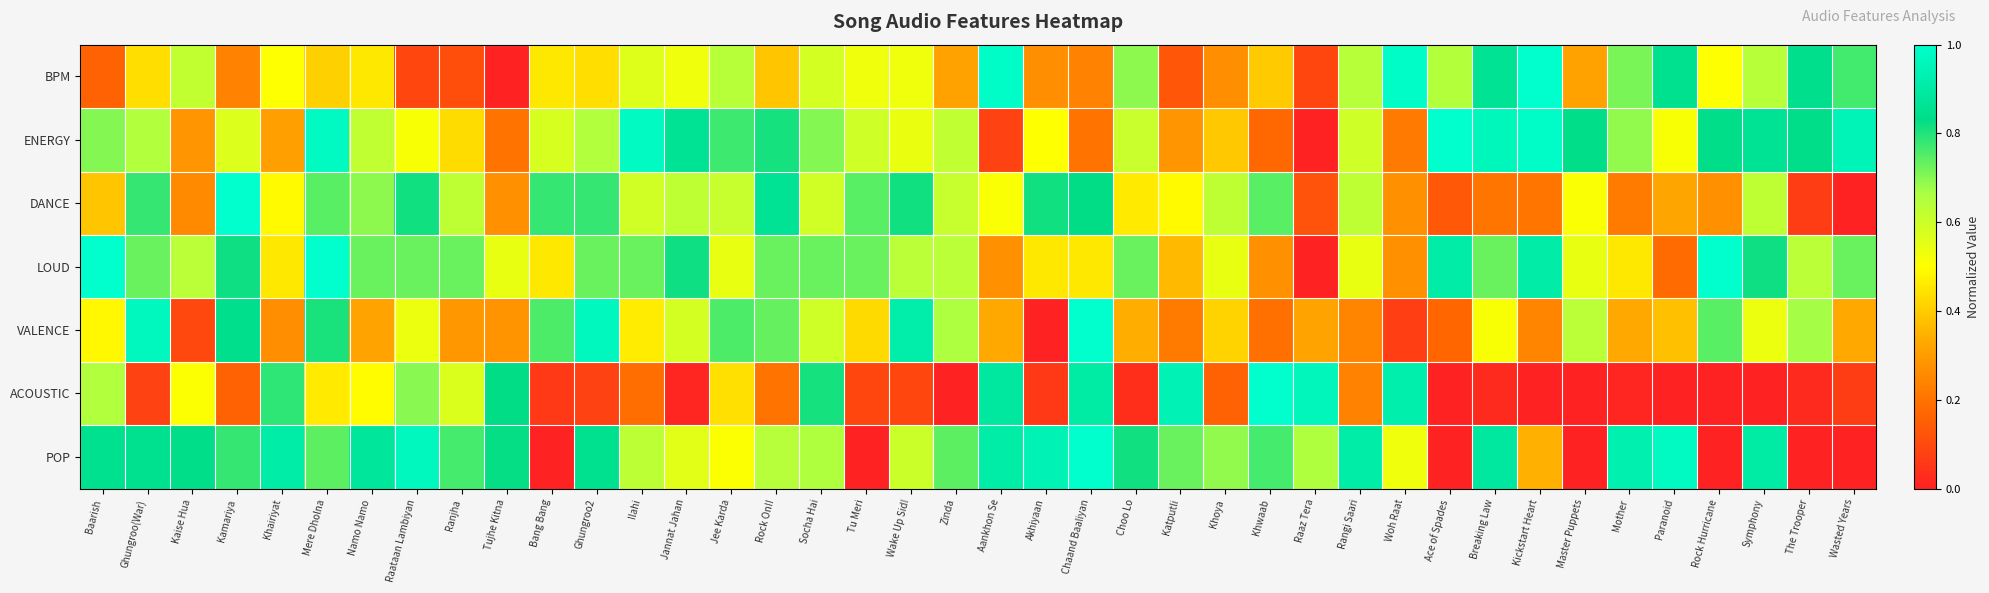

What is the difference between the maximum and second lowest values in the LOUD series?

0.8